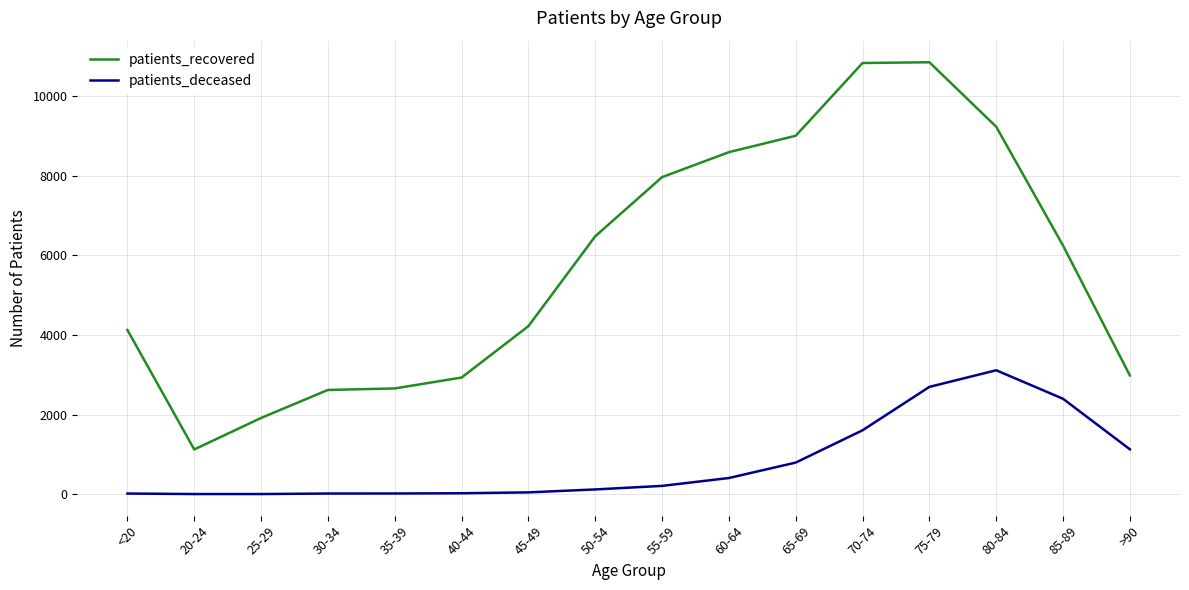

List the series in order of their overall mean, lowest first.

patients_deceased, patients_recovered